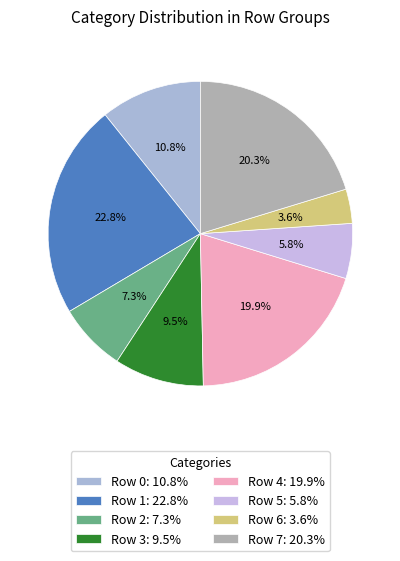

Does Row 1 account for over 50% of the chart?

No